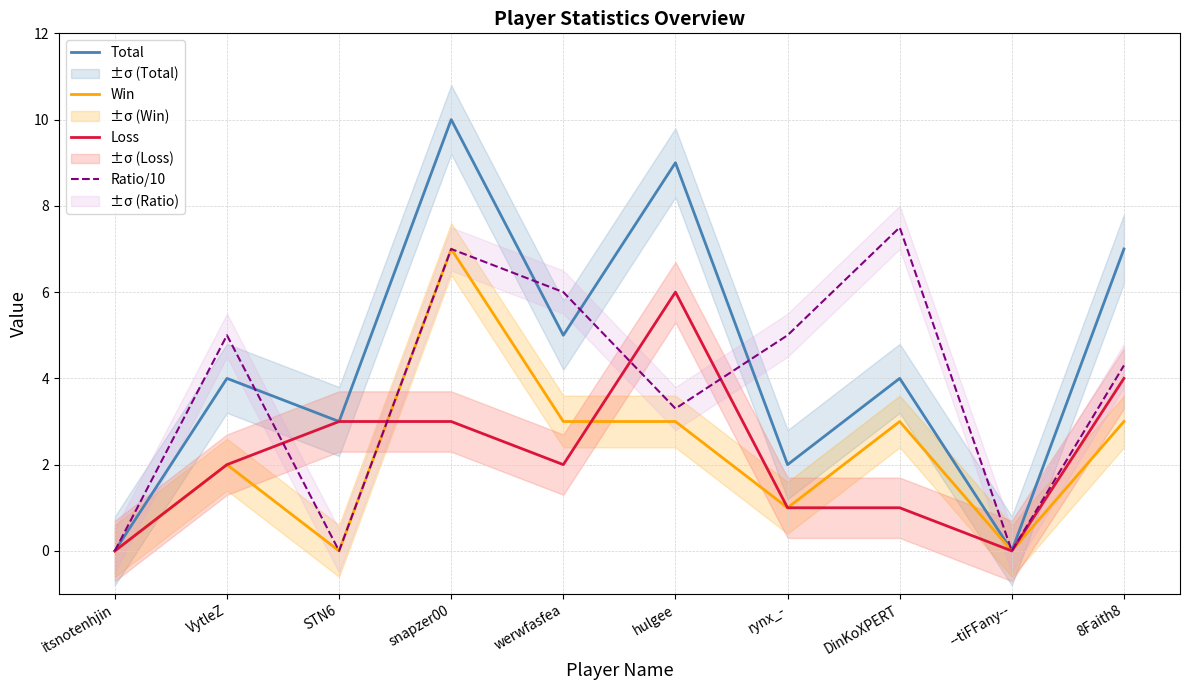

What is the label of the 5th point from the left?

werwfasfea